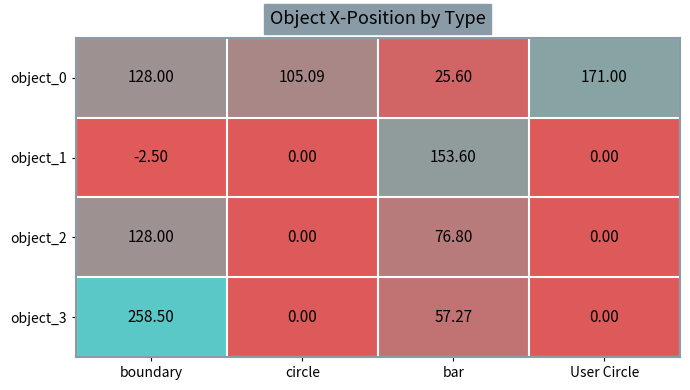

At which category is the sum across all series the highest?

boundary